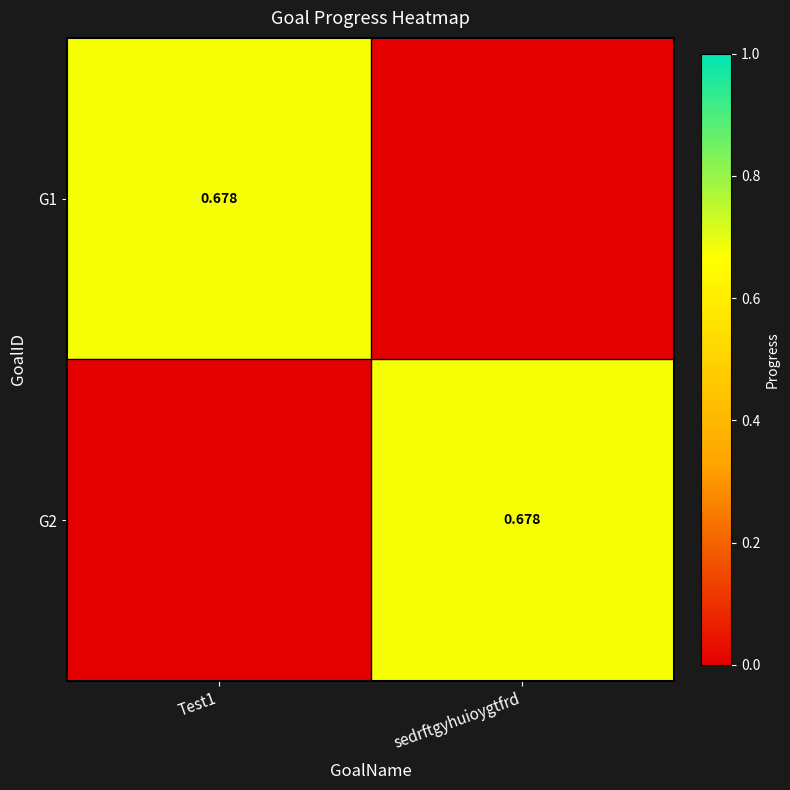

The G2 series shows 0.0 at Test1. True or false?

True